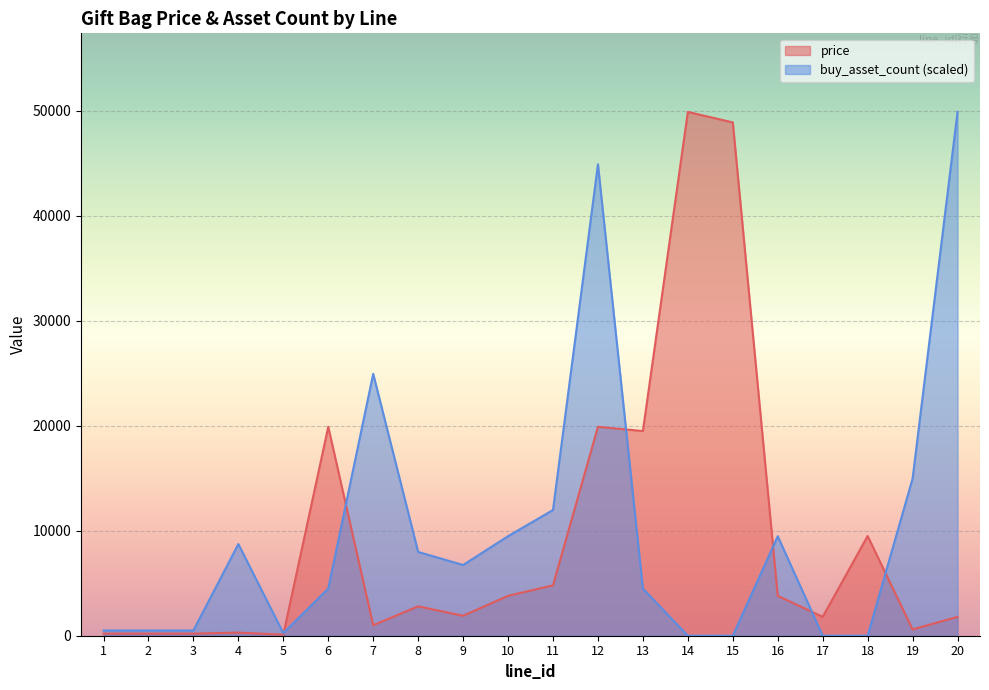

How many lines are shown in the chart?

2